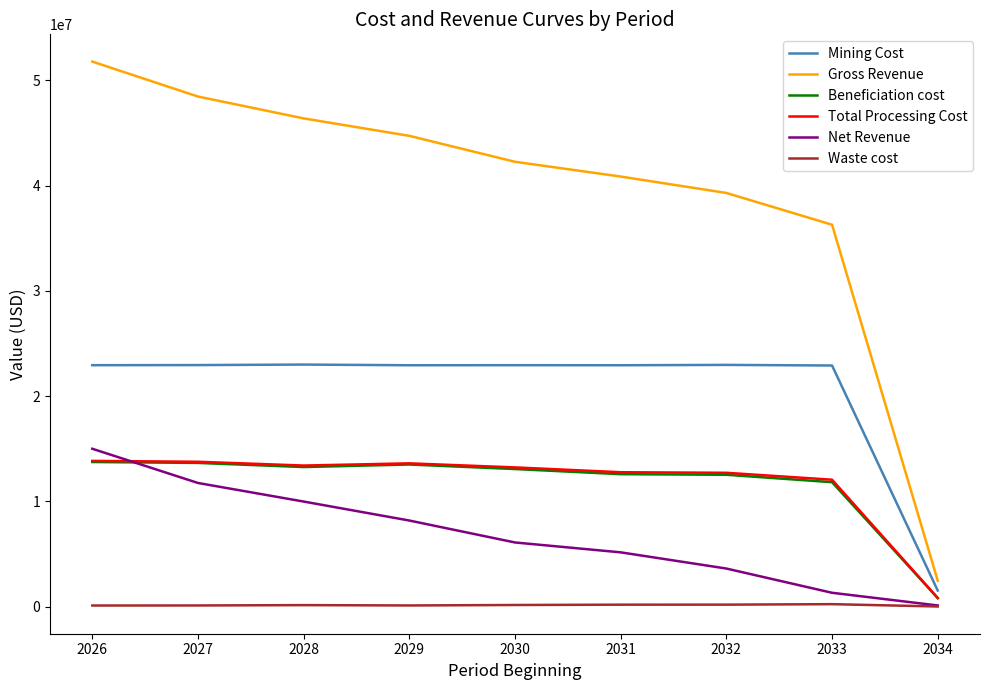

Rank the categories by Gross Revenue value from lowest to highest.

2034, 2033, 2032, 2031, 2030, 2029, 2028, 2027, 2026